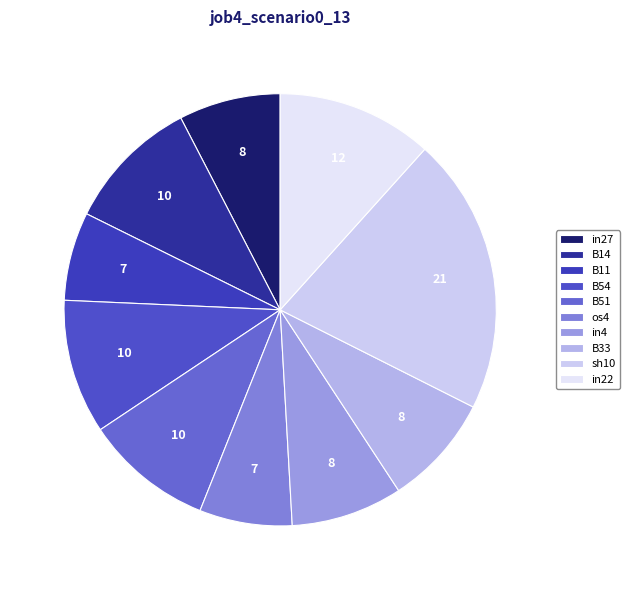

How many slices are in this pie chart?

10